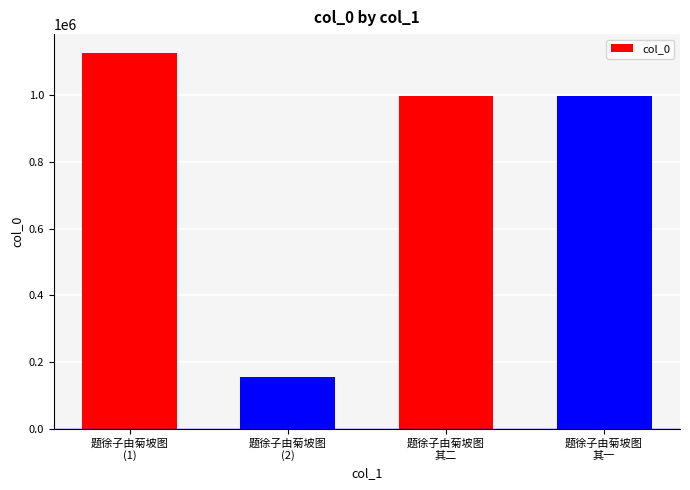

Reading left to right, list all the values displayed in this chart.

1127360	155231	998839	998840